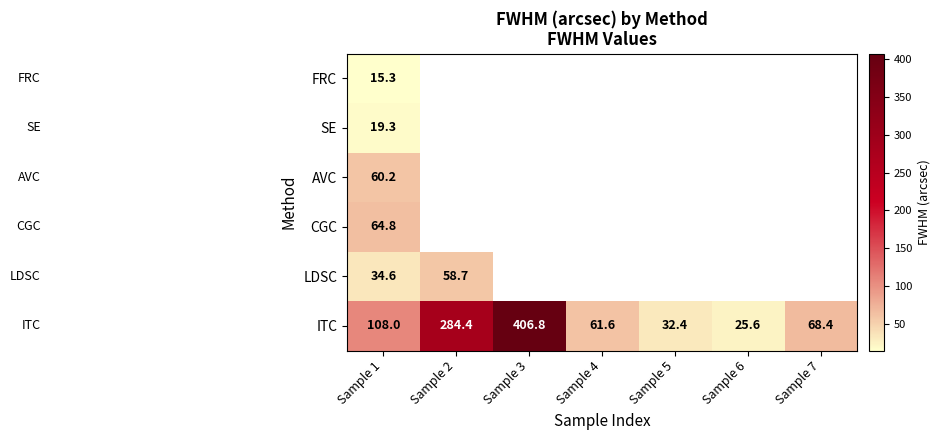

The value of ITC at Sample 2 is 284.4. True or false?

True